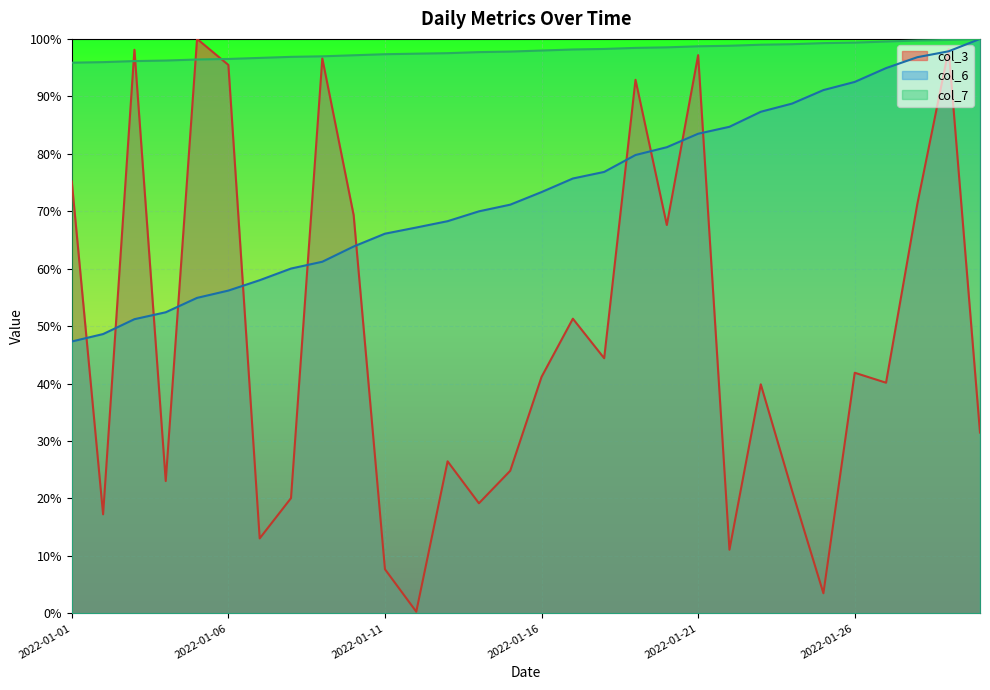

What is the value of the col_6 point at the 22nd from the left?

0.8